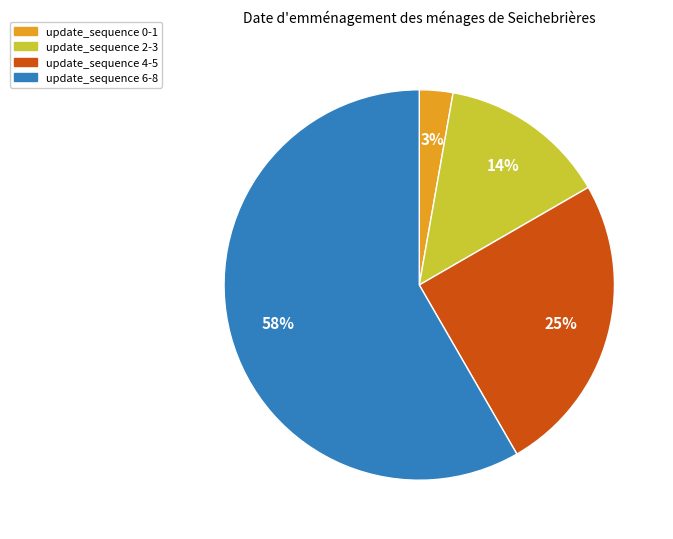

To the nearest percent, what is the average slice percentage?

25%